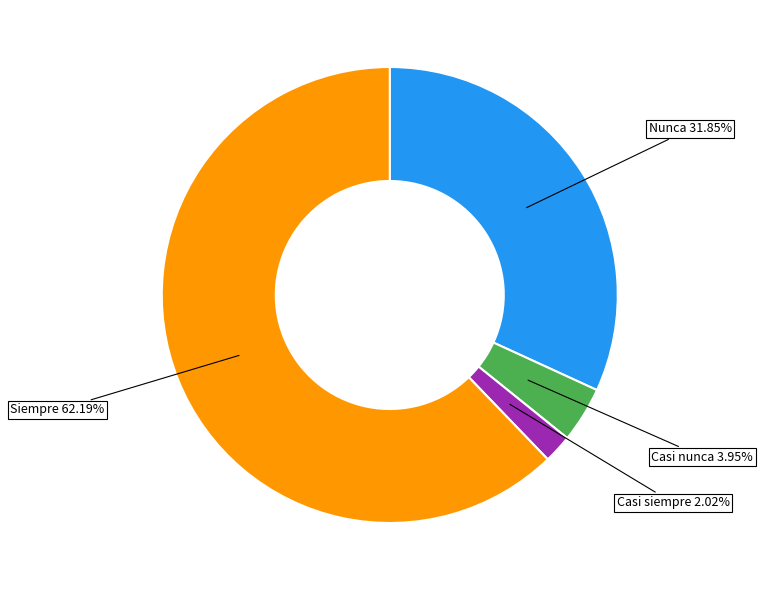

What percentage do Casi siempre and Casi nunca together represent?

6.0%